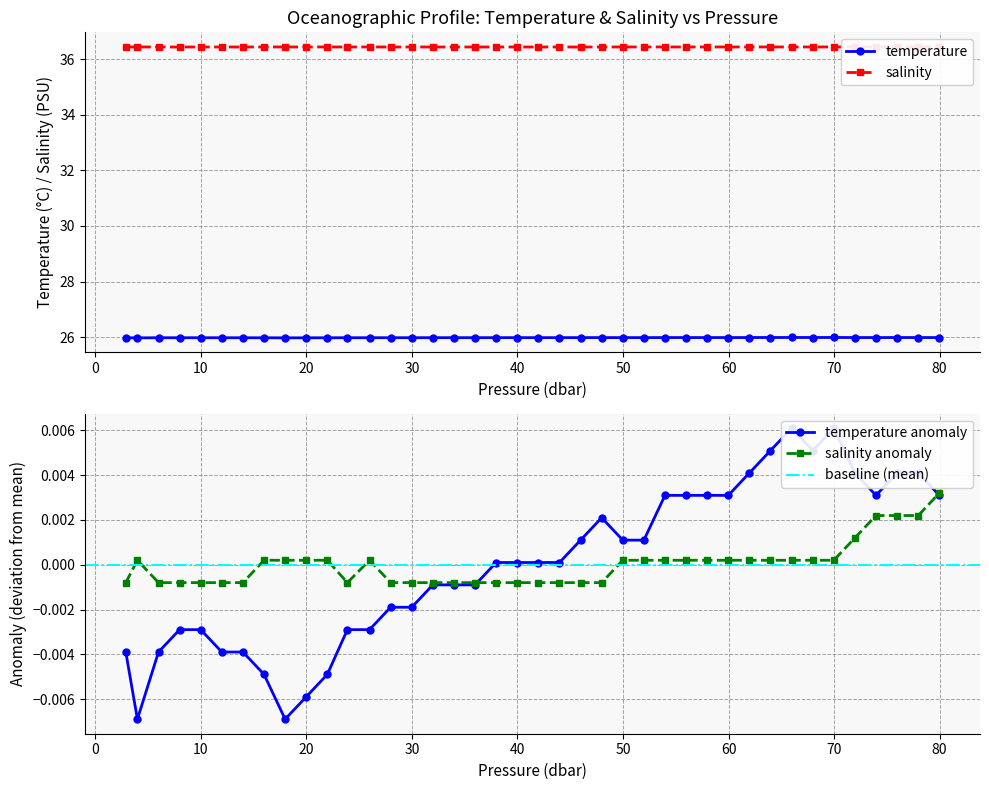

Count the number of categories in the chart.

40